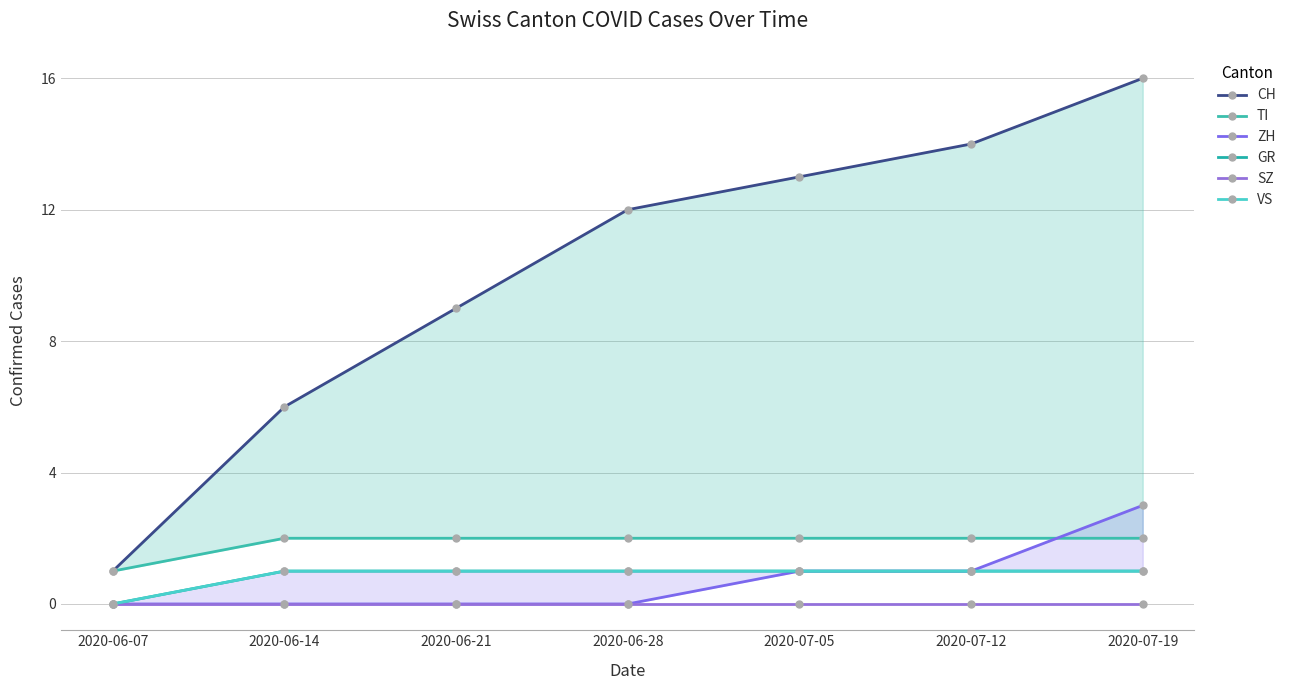

True or false: GR and VS intersect in this chart.

False